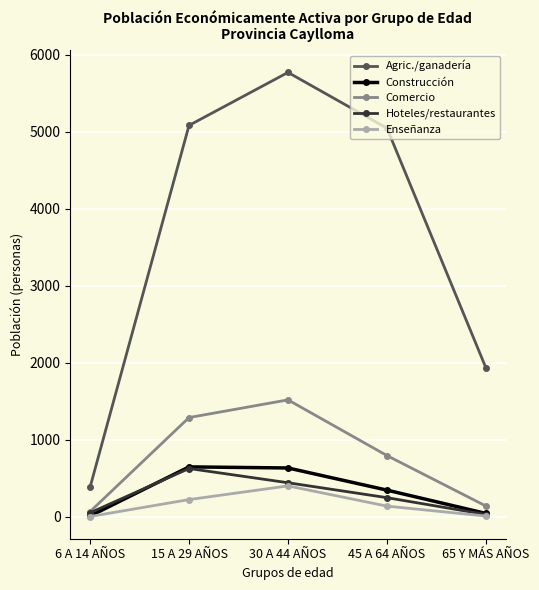

At which category does Comercio reach its first local peak?

30 A 44 AÑOS